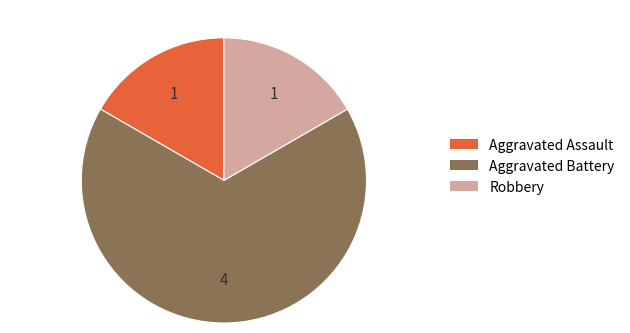

Is the sum of Aggravated Battery and Robbery greater than half?

Yes